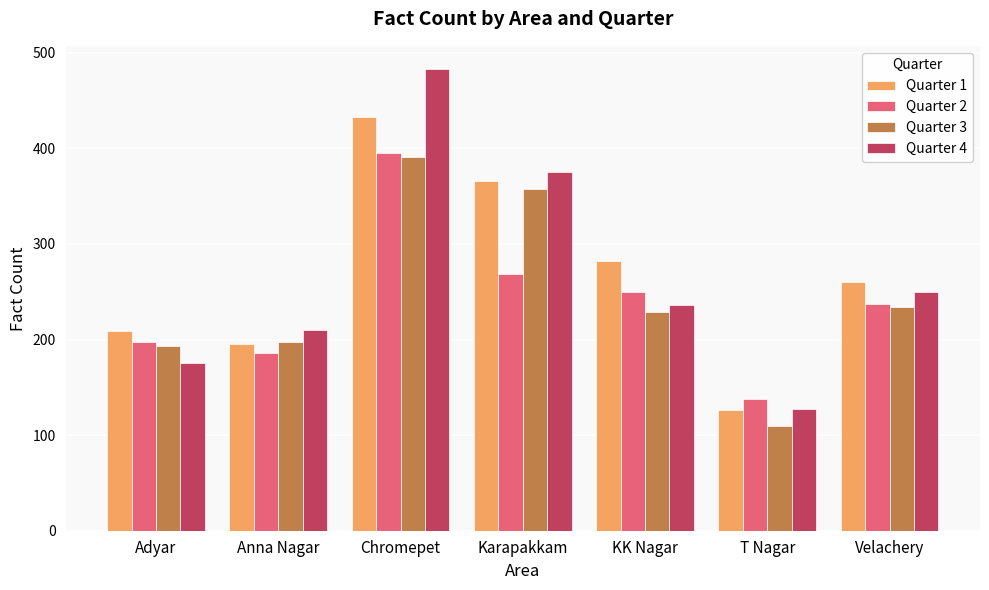

Are the bars grouped side by side (vs. stacked)?

Yes